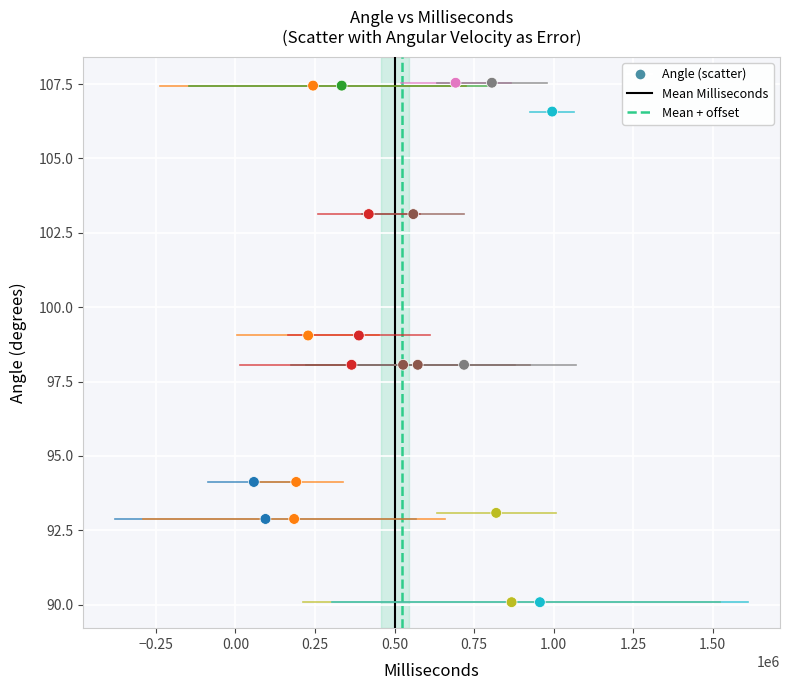

What is the range of Y values (max minus min)?

17.5